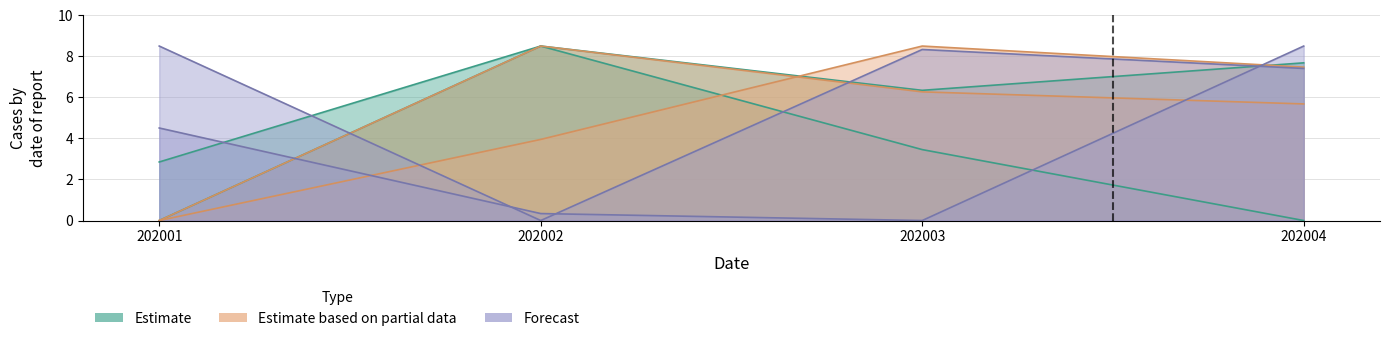

Reading left to right, extract all data points from this chart.

EST_HGA: 2.9	8.5	3.5	0.0
AVG_AMT: 0.0	8.5	6.3	7.7
LIFE_04_RT: 0.0	8.5	6.3	5.7
TIME_1517_RT: 0.0	4.0	8.5	7.5
IC_0406_RT: 4.5	0.3	0.0	8.5
WK_5_RT: 8.5	0.0	8.3	7.4